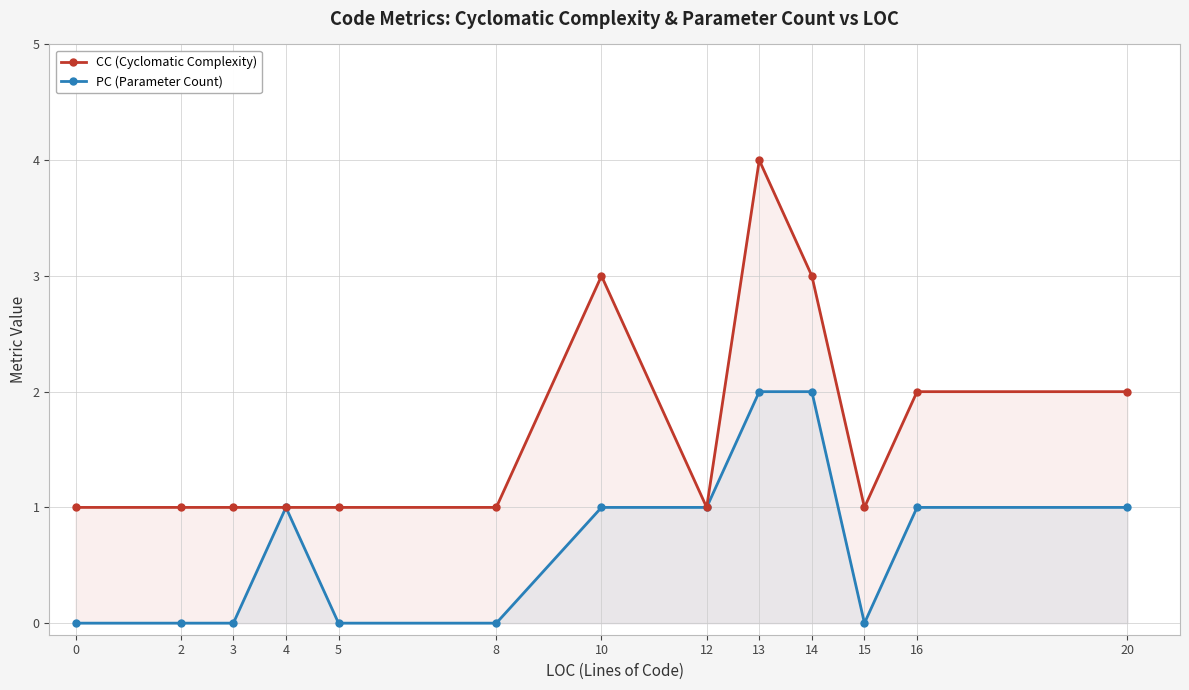

At which label does PC (Parameter Count) first exceed 1?

13